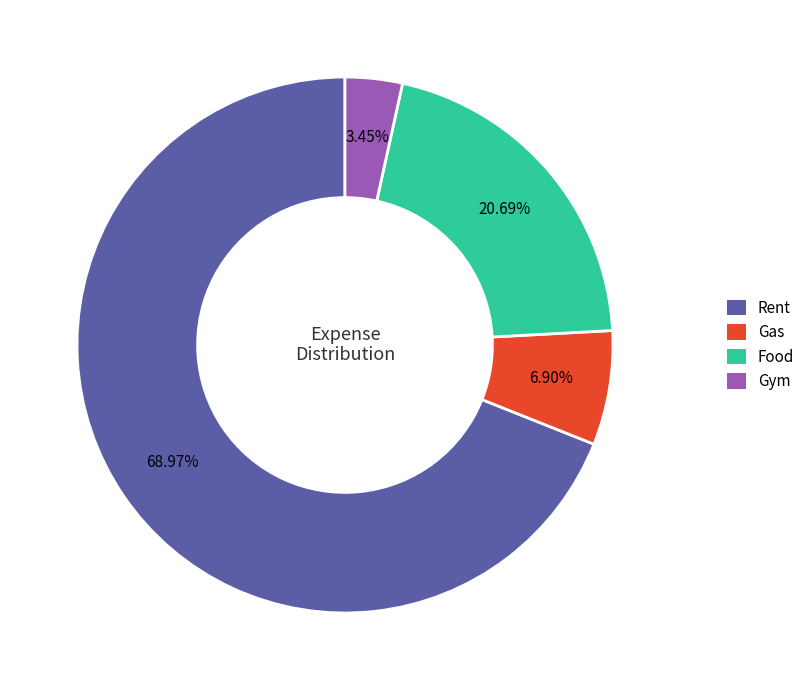

How many segments does this pie chart have?

4